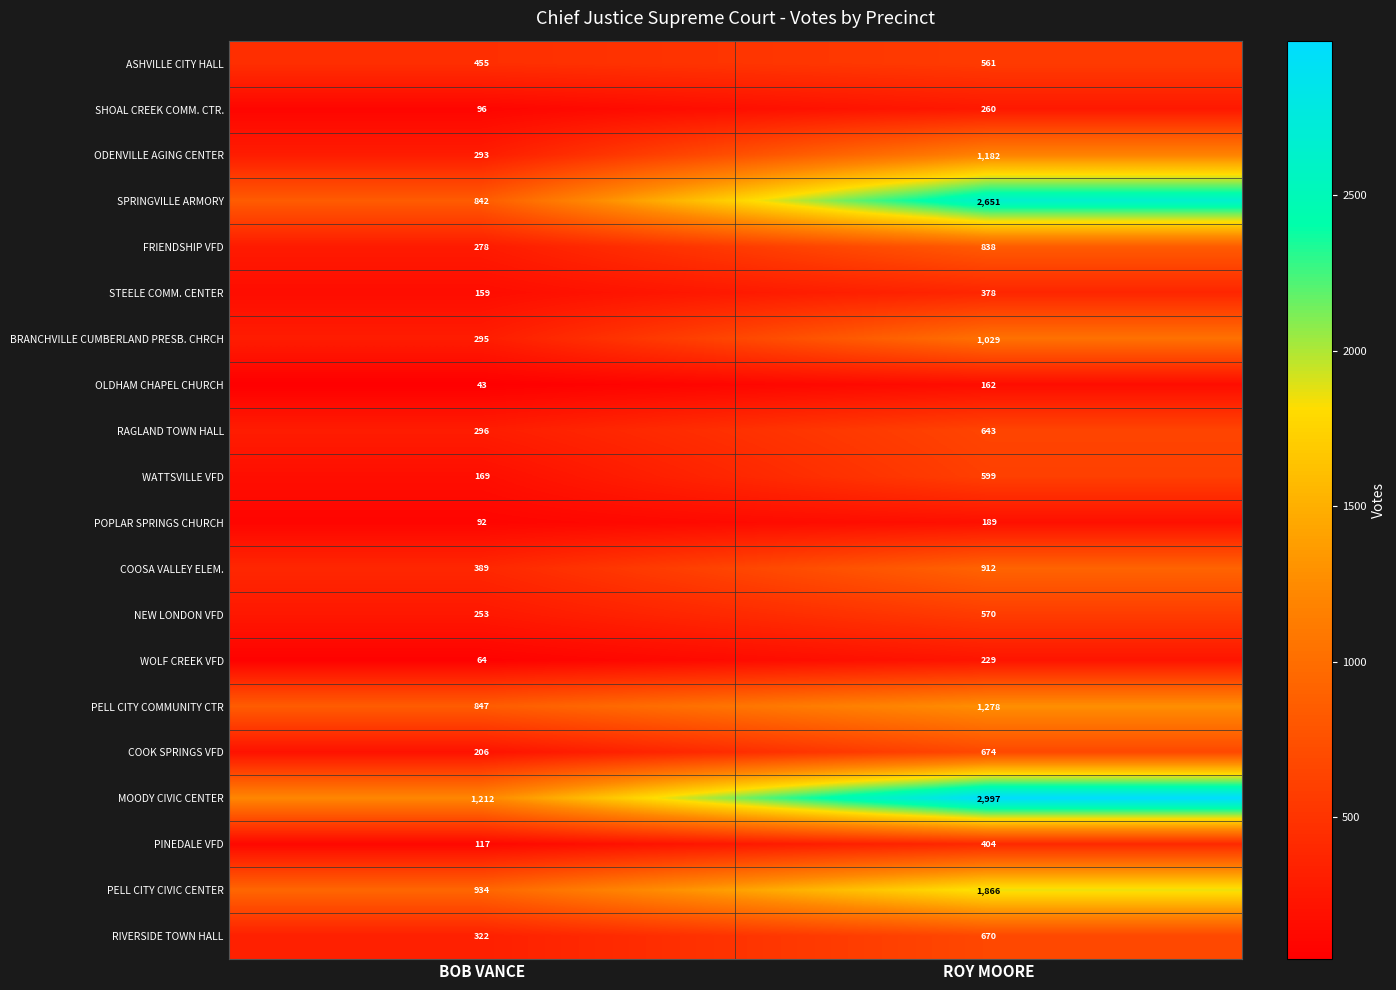

What is the difference between the maximum and minimum values in the RAGLAND TOWN HALL series?

347